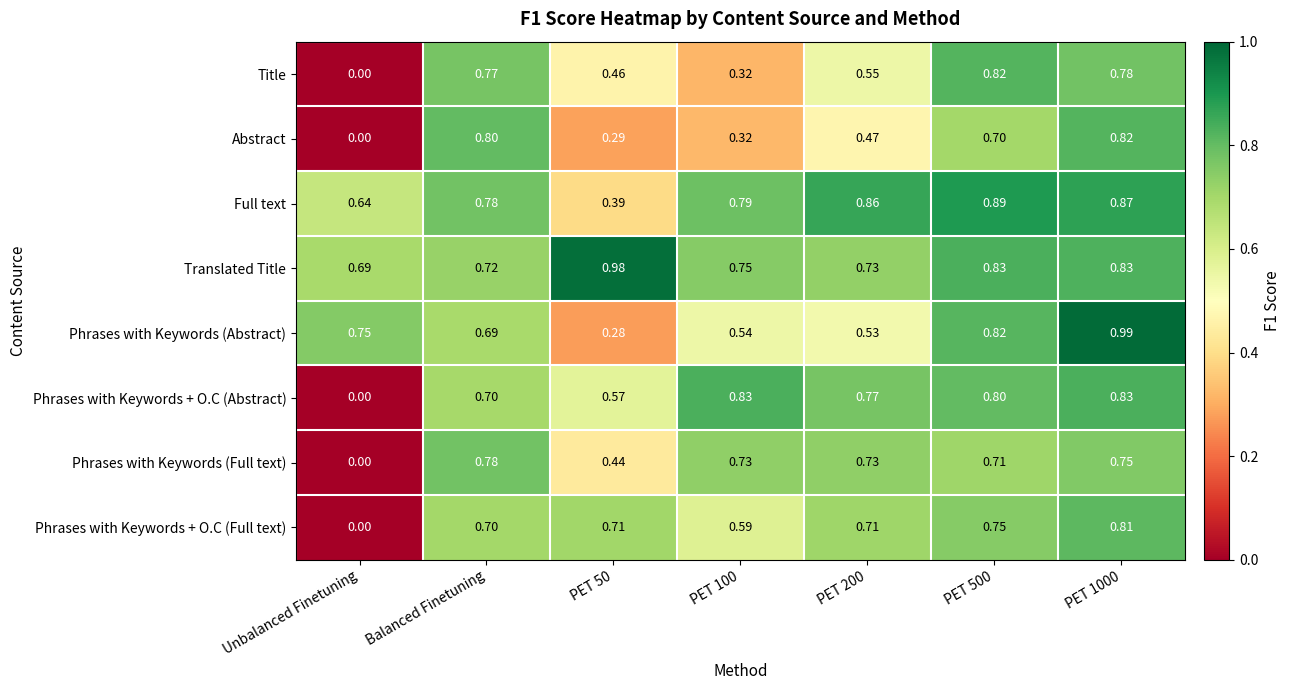

Where is Phrases with Keywords (Full text) nearest to the value 0?

Unbalanced Finetuning